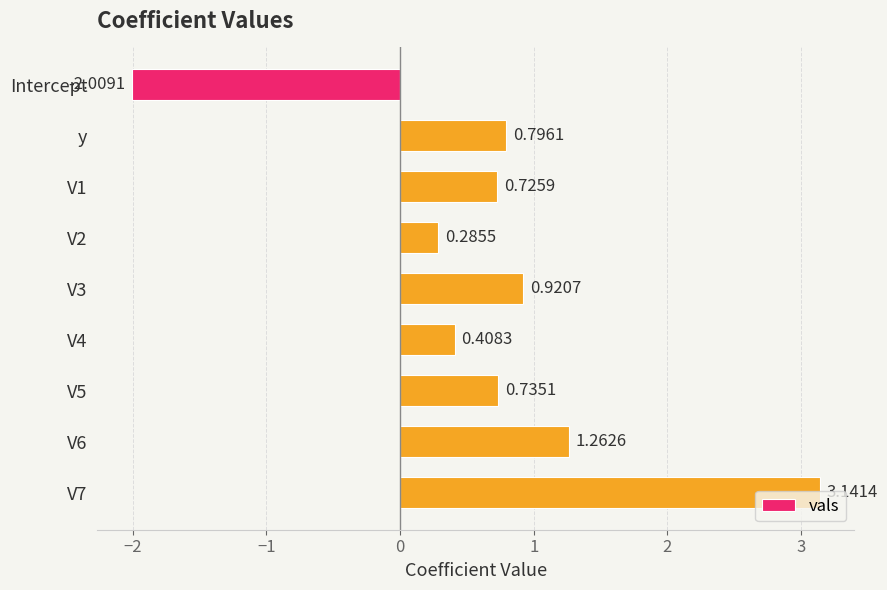

List the labels in order of value, smallest first.

Intercept, V2, V4, V1, V5, y, V3, V6, V7